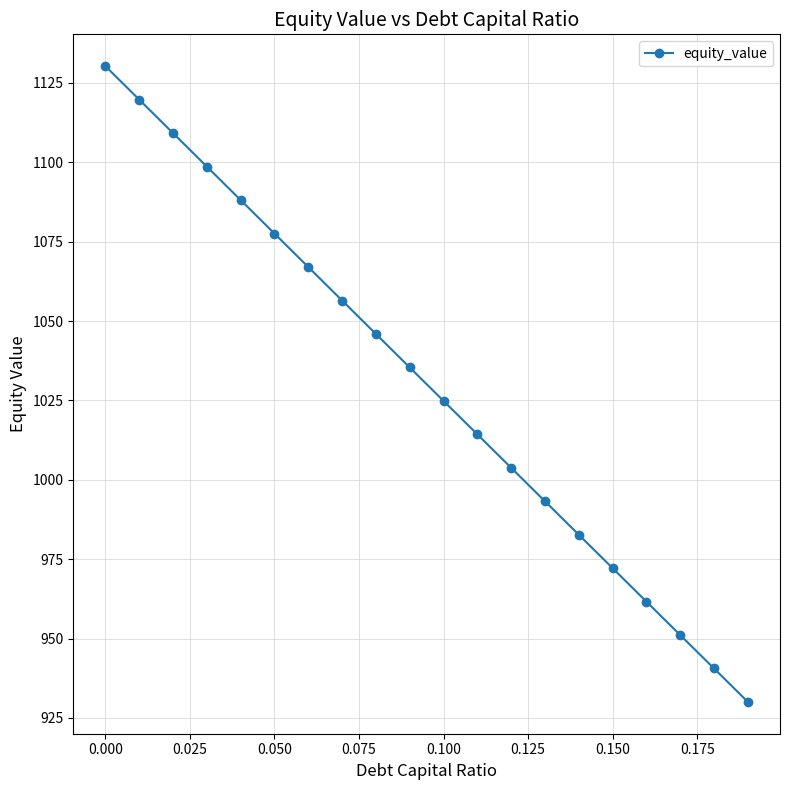

True or false: there are more than 2 points higher than both neighbors.

False